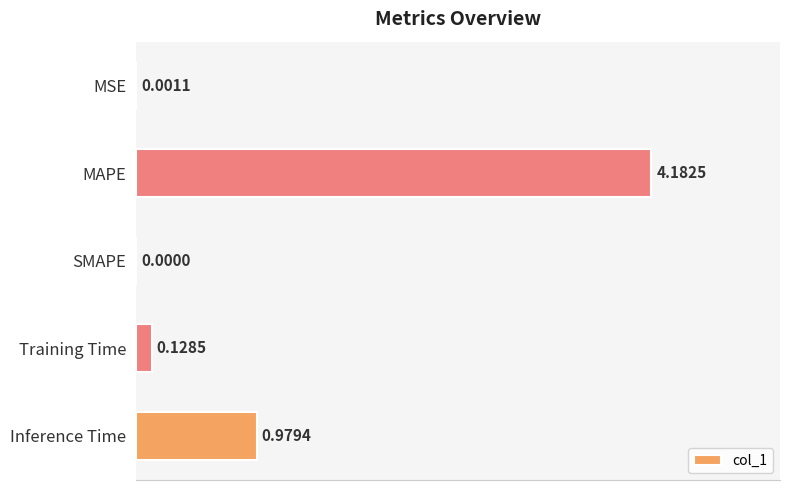

What is the average value?

1.1